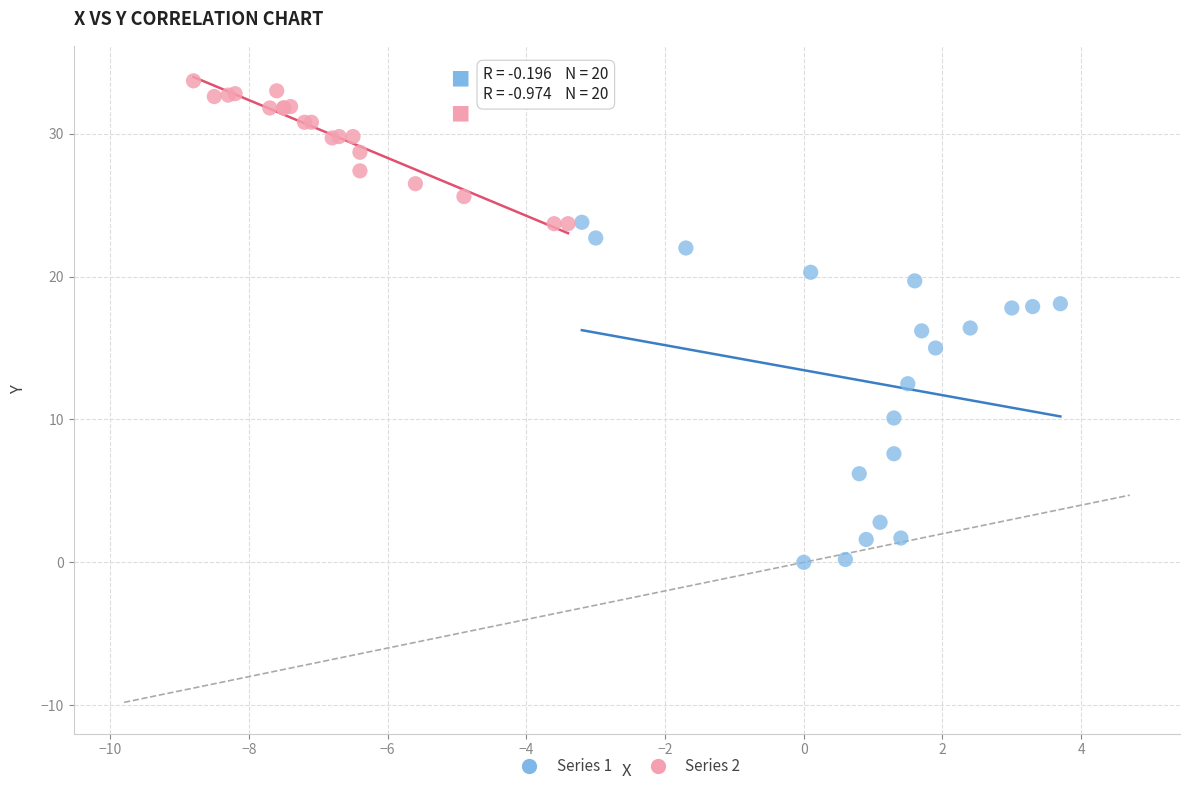

Which series has the largest Y range (max minus min)?

Series 1